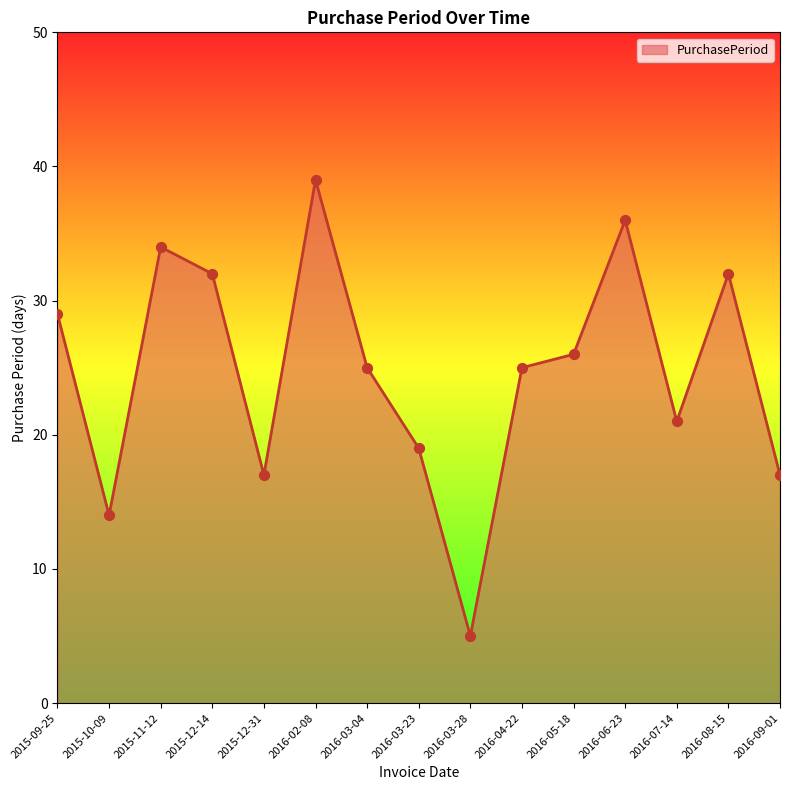

What is the change in value from 2015-12-31 to 2016-08-15?

+15